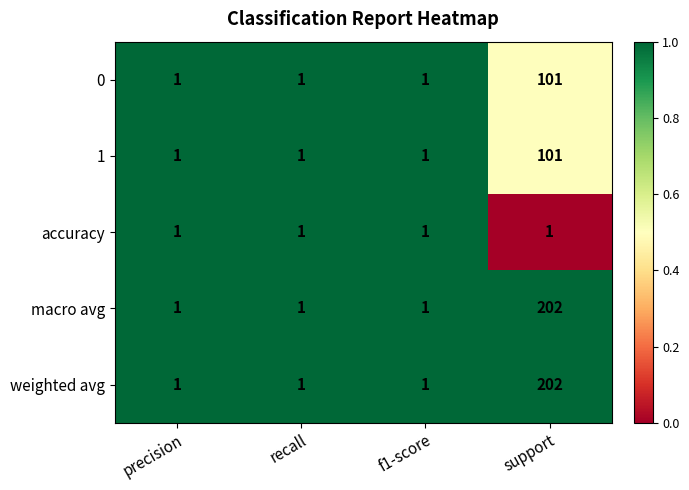

What is the spread (max minus min) of values at support?

201